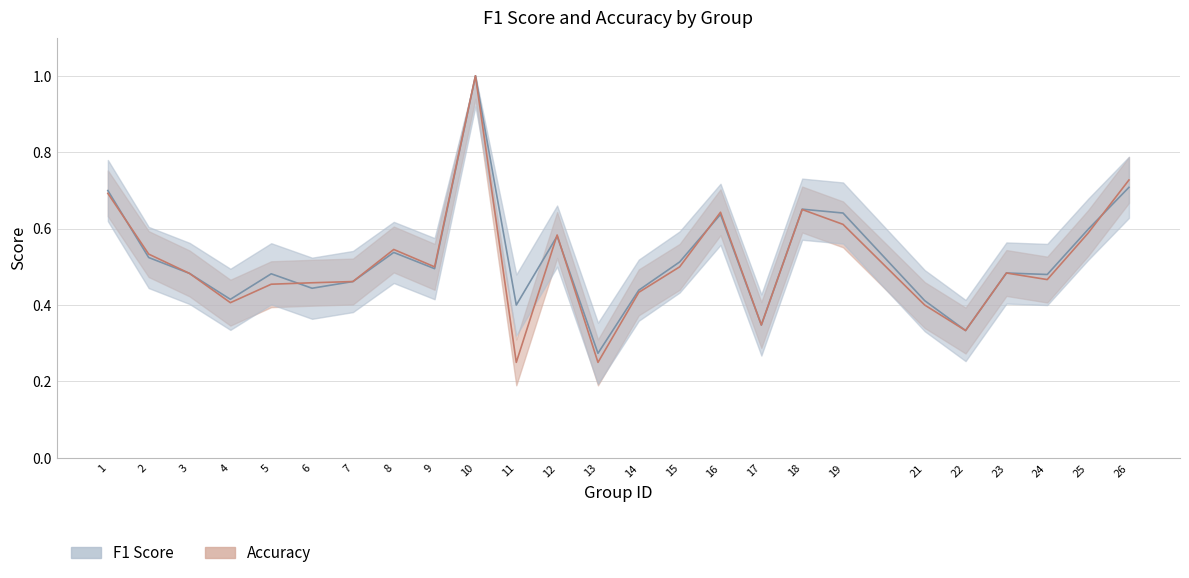

The f1 series shows 0.3 at 12. True or false?

False